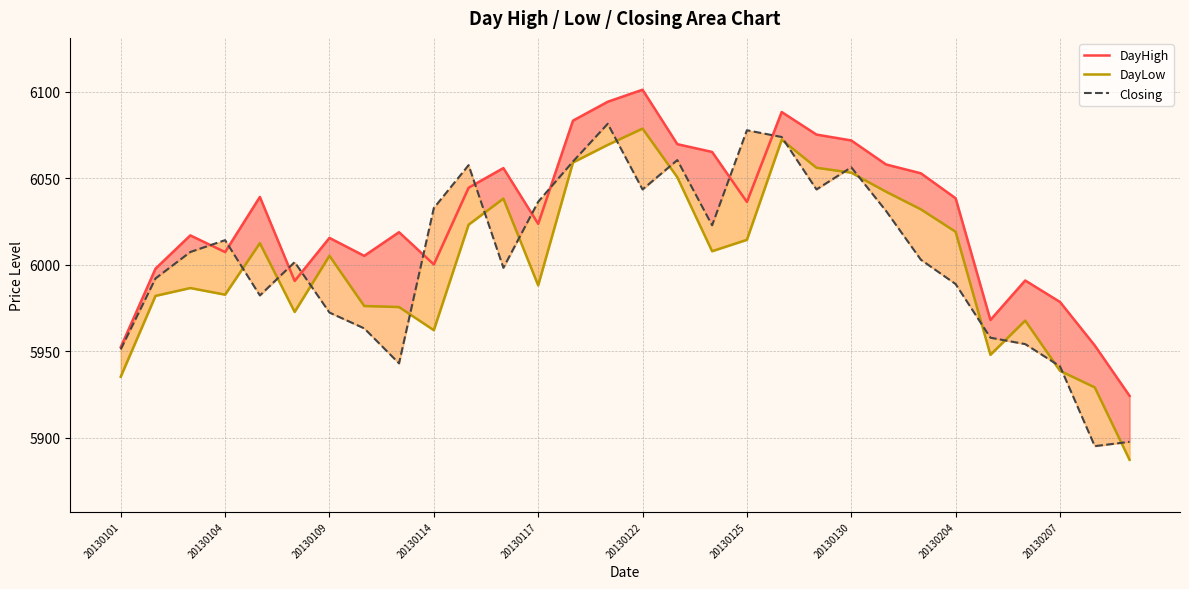

True or false: DayLow and DayHigh cross at least once.

False